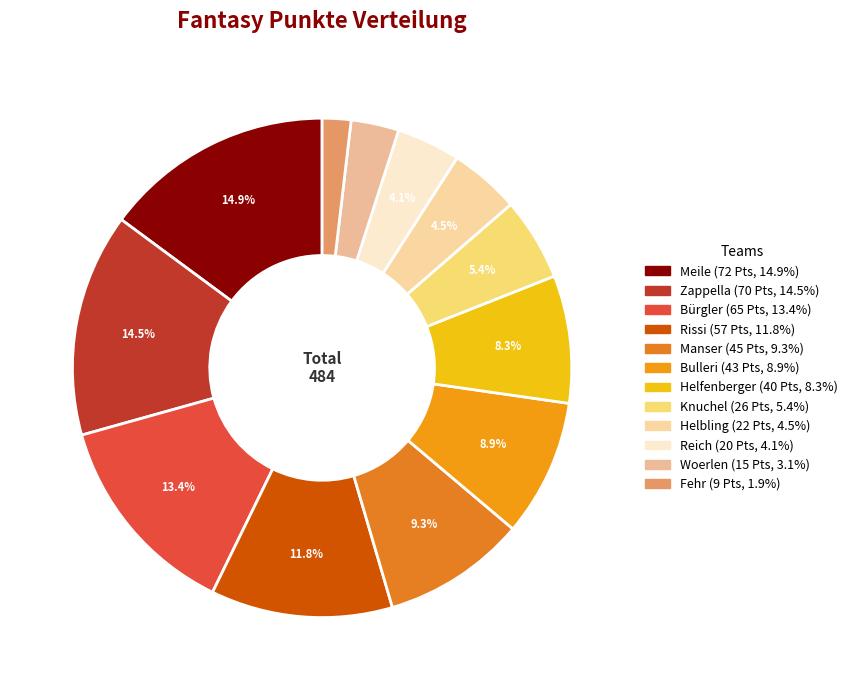

Combined, do Manser and Helbling account for over 50%?

No